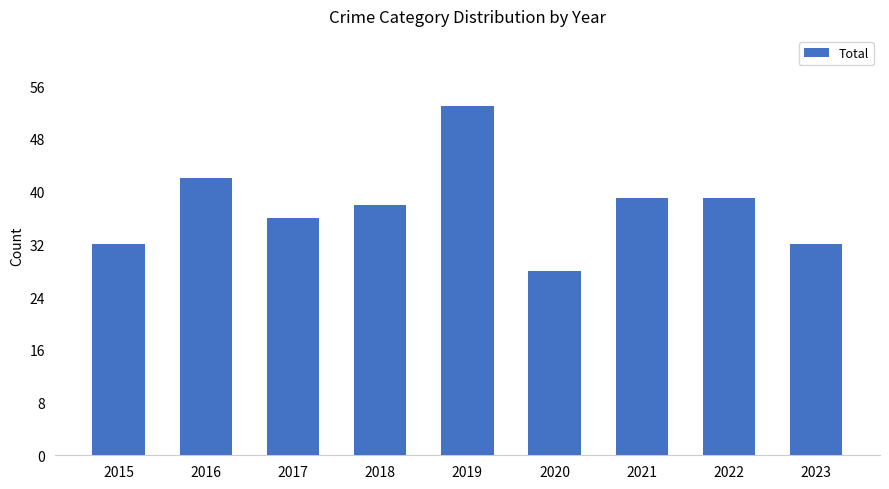

What is the value of the 4th bar from the left?

38